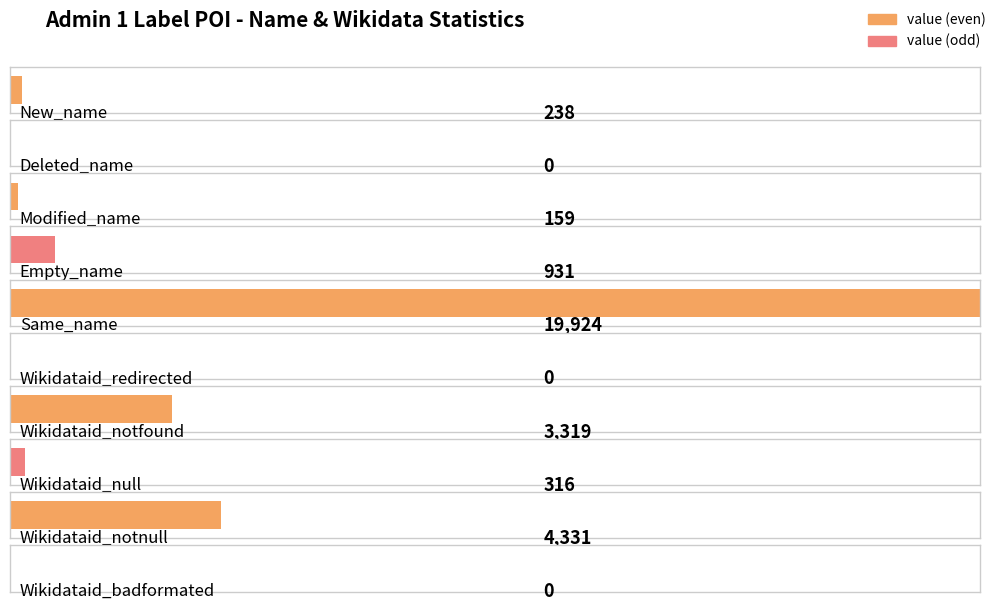

At which label does the data first exceed 316?

Empty_name